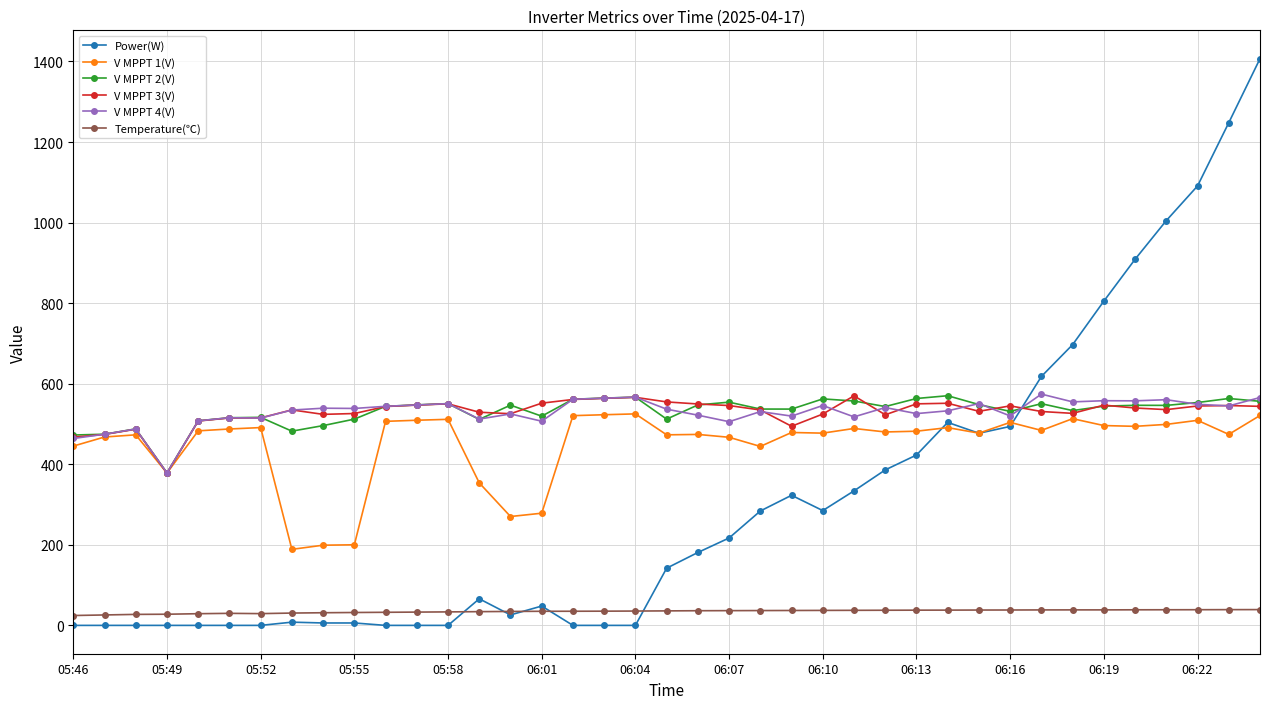

True or false: Temperature(℃) and V MPPT 1(V) intersect in this chart.

False